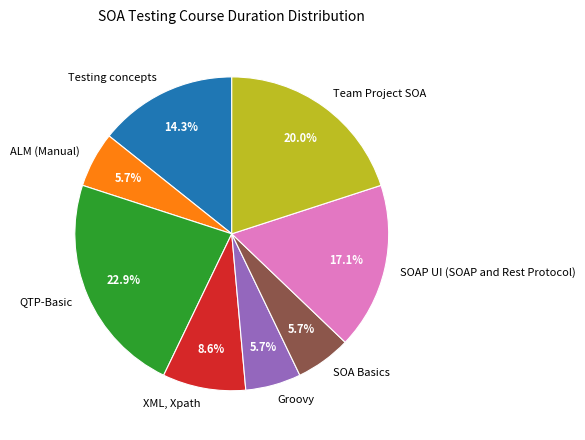

To the nearest percent, what is the difference between the QTP-Basic and Groovy slice percentages?

17%